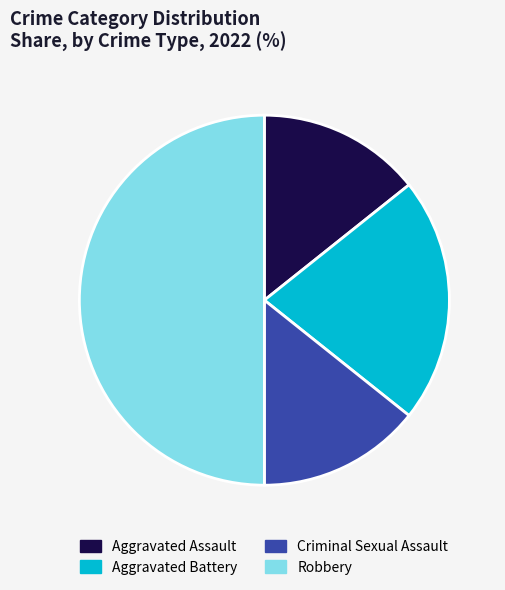

Is it true that Robbery is 39% of the pie?

False